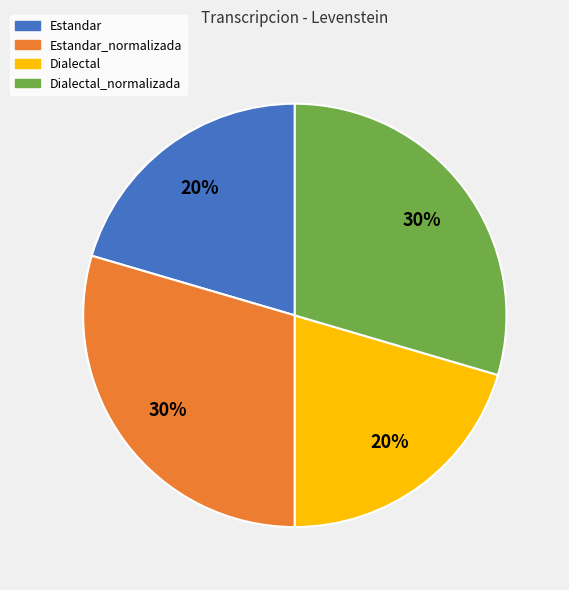

To the nearest percent, what is the average slice percentage?

25%